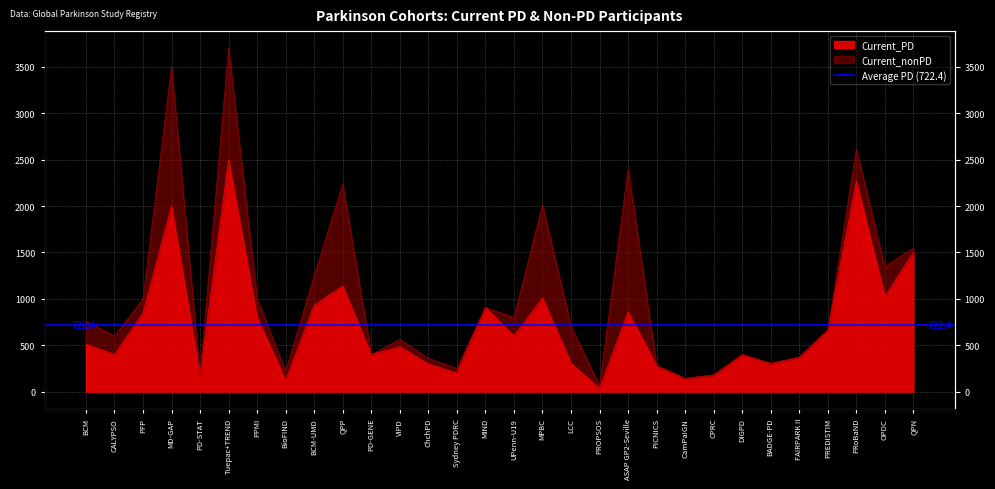

Where is the first local maximum?

MD-GAP